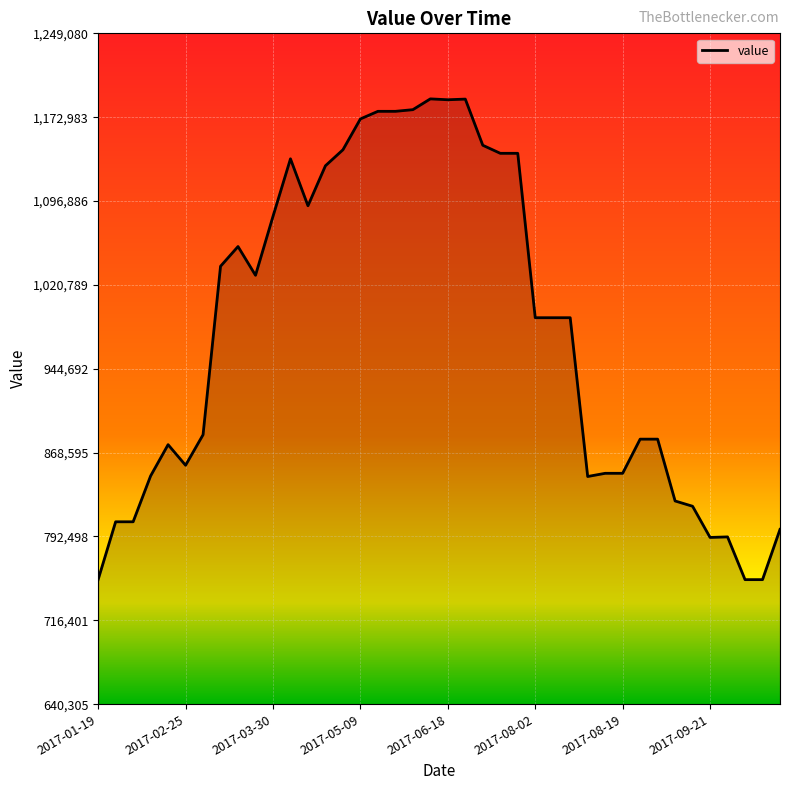

What is the maximum value shown in the chart?

1189600